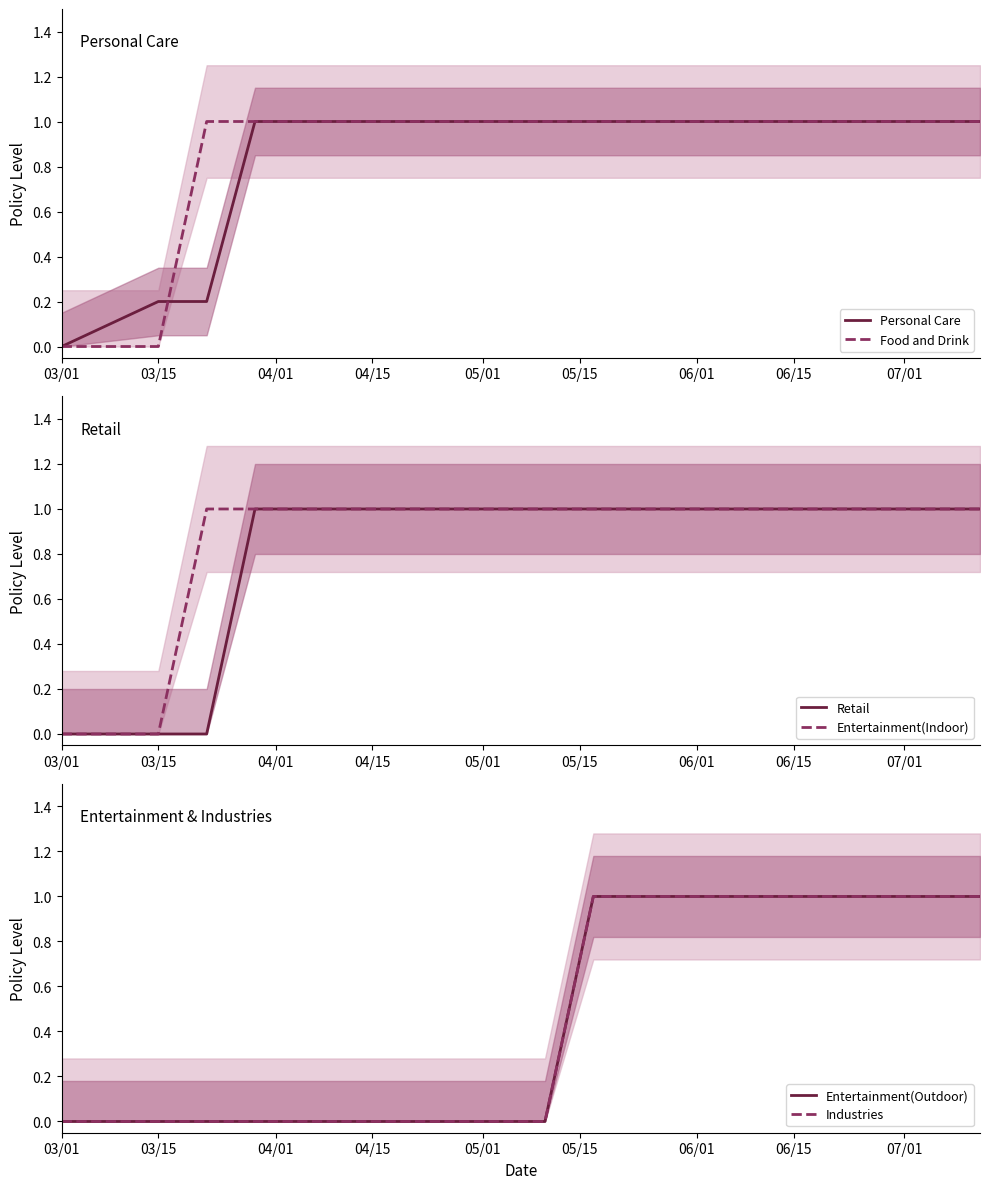

At which label does Personal Care reach its minimum?

03/01